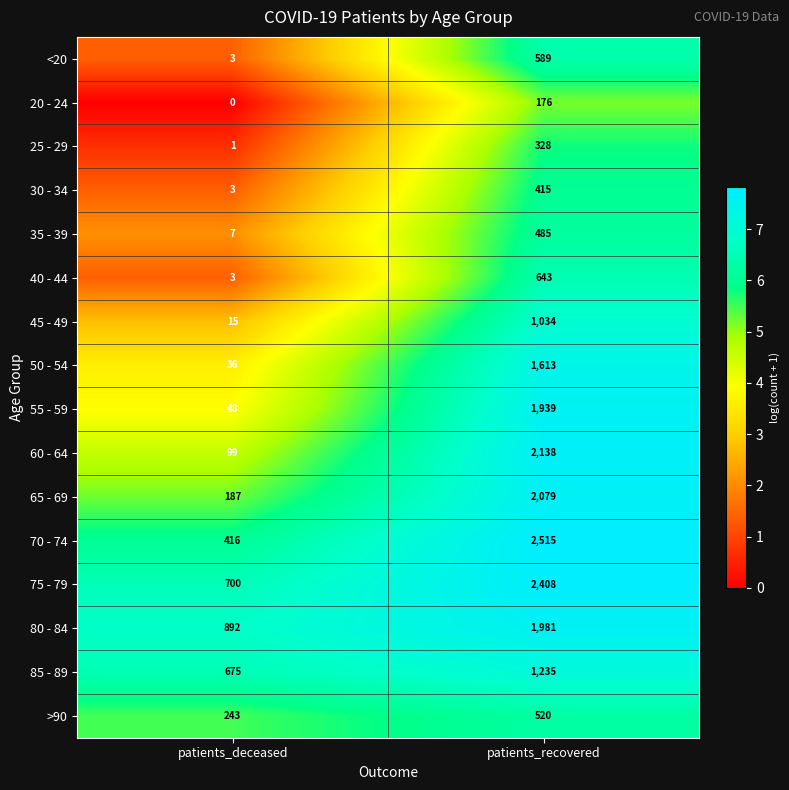

What is the minimum value for 70 - 74?

416